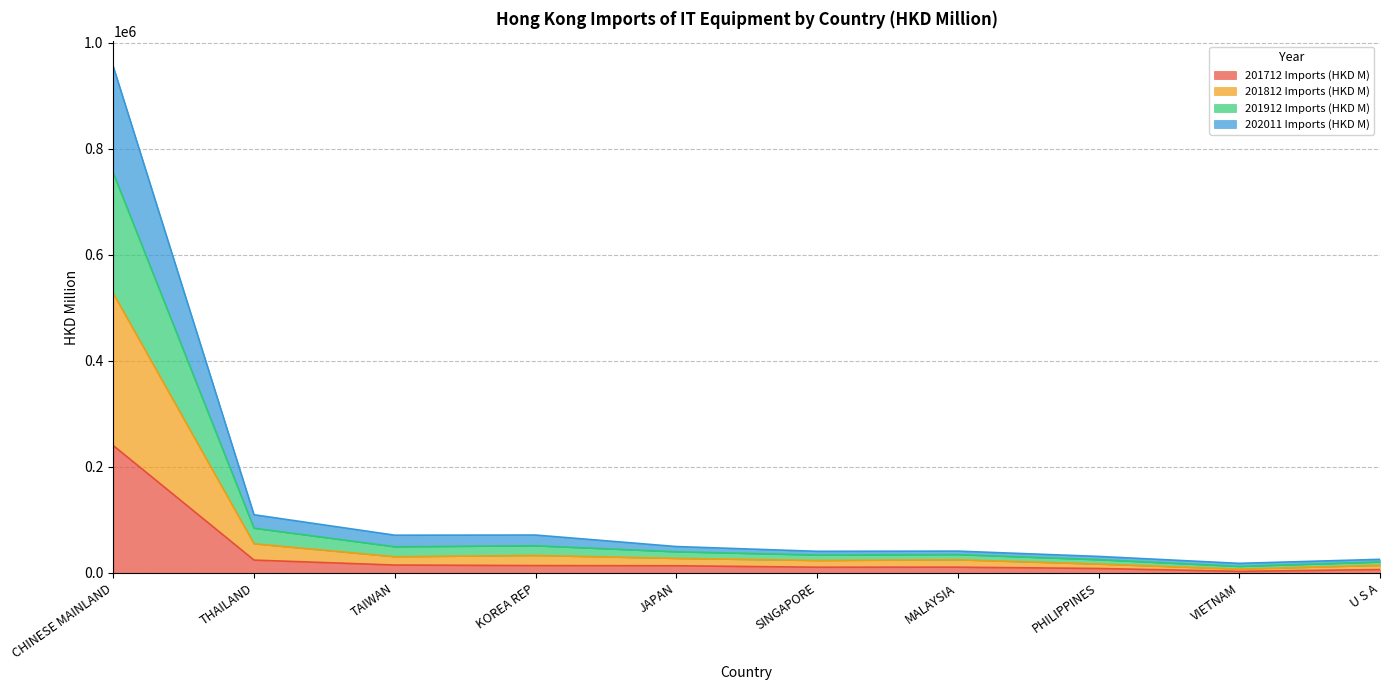

True or false: 201812 Imports (HKD M) has a value of 16283.9 at SINGAPORE.

False